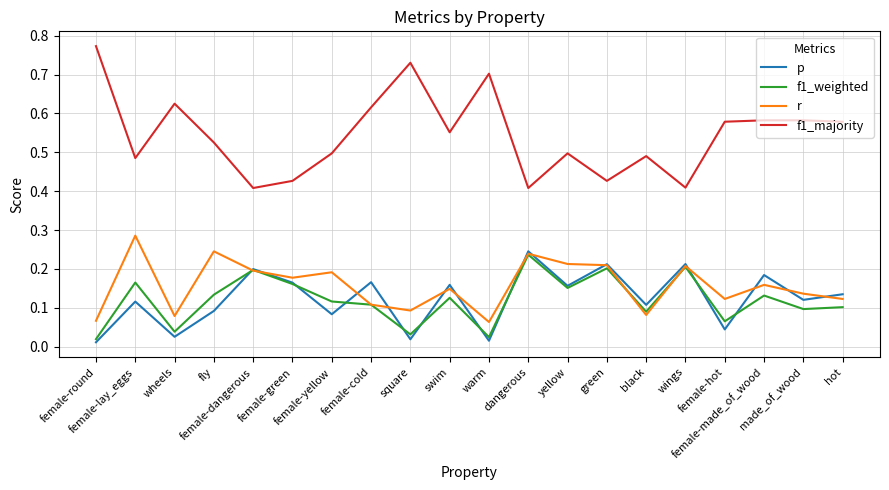

True or false: r and f1_majority cross at least once.

False